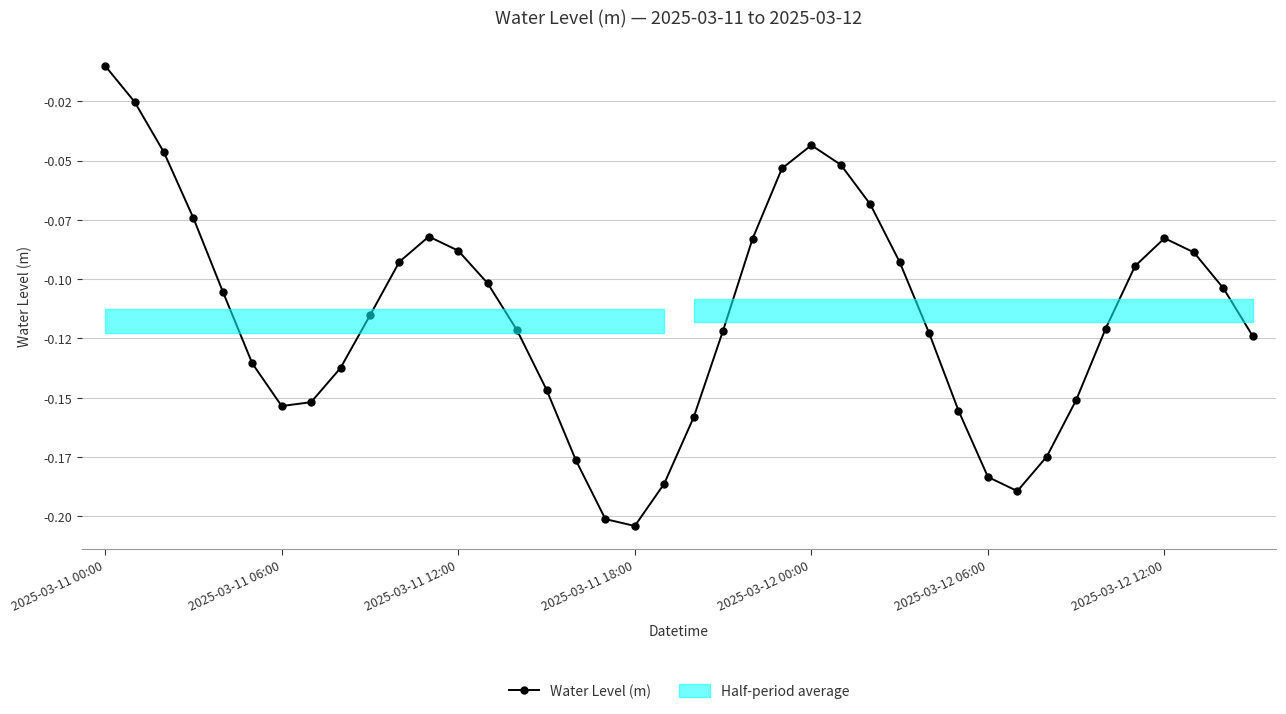

Reading right to left, list all the values displayed in this chart.

-0.1	-0.1	-0.1	-0.1	-0.1	-0.1	-0.2	-0.2	-0.2	-0.2	-0.2	-0.1	-0.1	-0.1	-0.1	-0.0	-0.1	-0.1	-0.1	-0.2	-0.2	-0.2	-0.2	-0.2	-0.1	-0.1	-0.1	-0.1	-0.1	-0.1	-0.1	-0.1	-0.2	-0.2	-0.1	-0.1	-0.1	-0.0	-0.0	-0.0